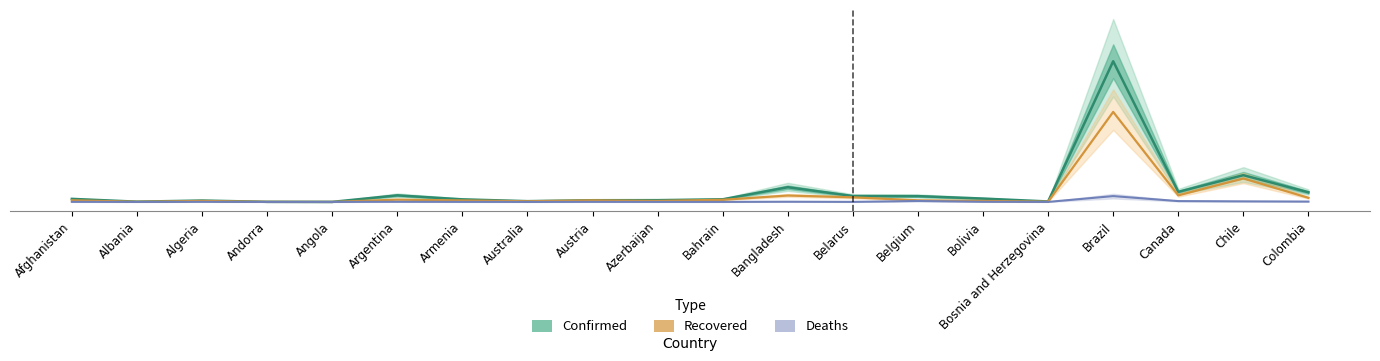

What is the approximate value of Confirmed at Afghanistan, to the nearest 100?

32300